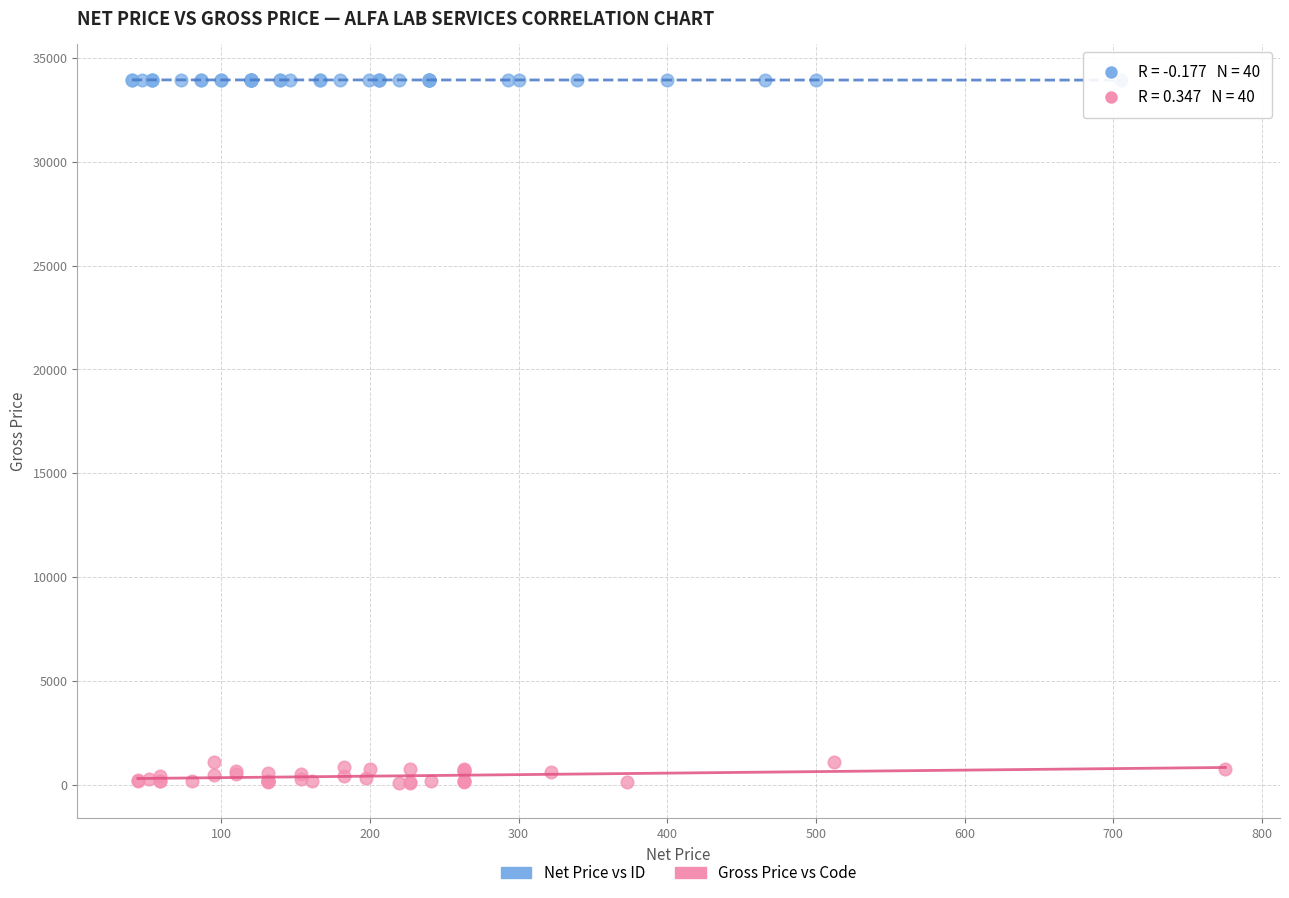

Which series has the widest spread of Y values?

Gross Price vs Code